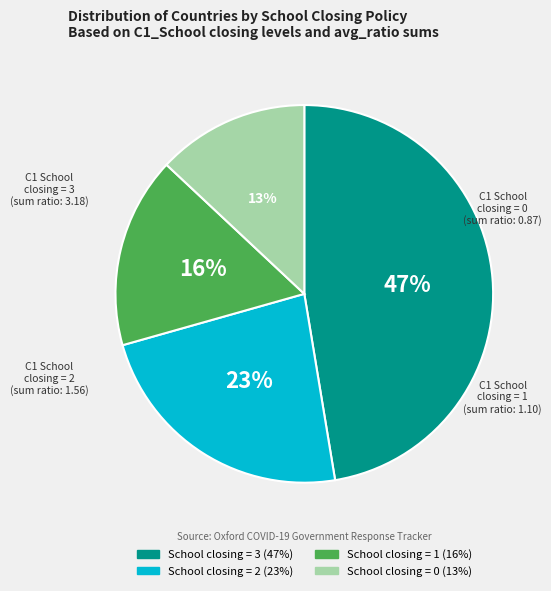

To the nearest percent, what percentage of the pie is School closing = 3?

47%